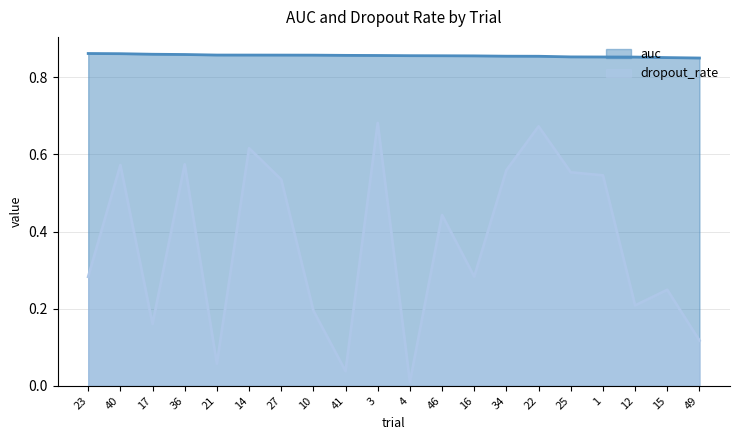

List the labels in order of dropout_rate value, largest first.

3, 22, 14, 36, 40, 34, 25, 1, 27, 46, 16, 23, 15, 12, 10, 17, 49, 21, 41, 4